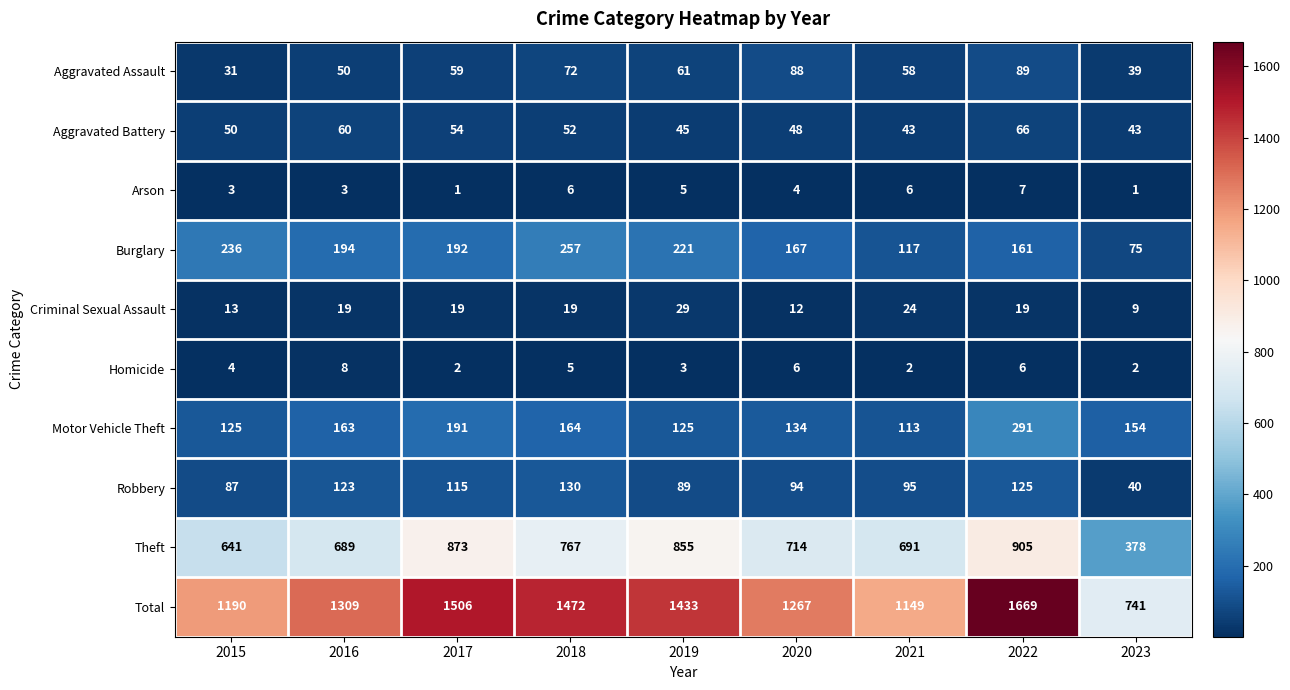

How many categories are shown in the chart?

9